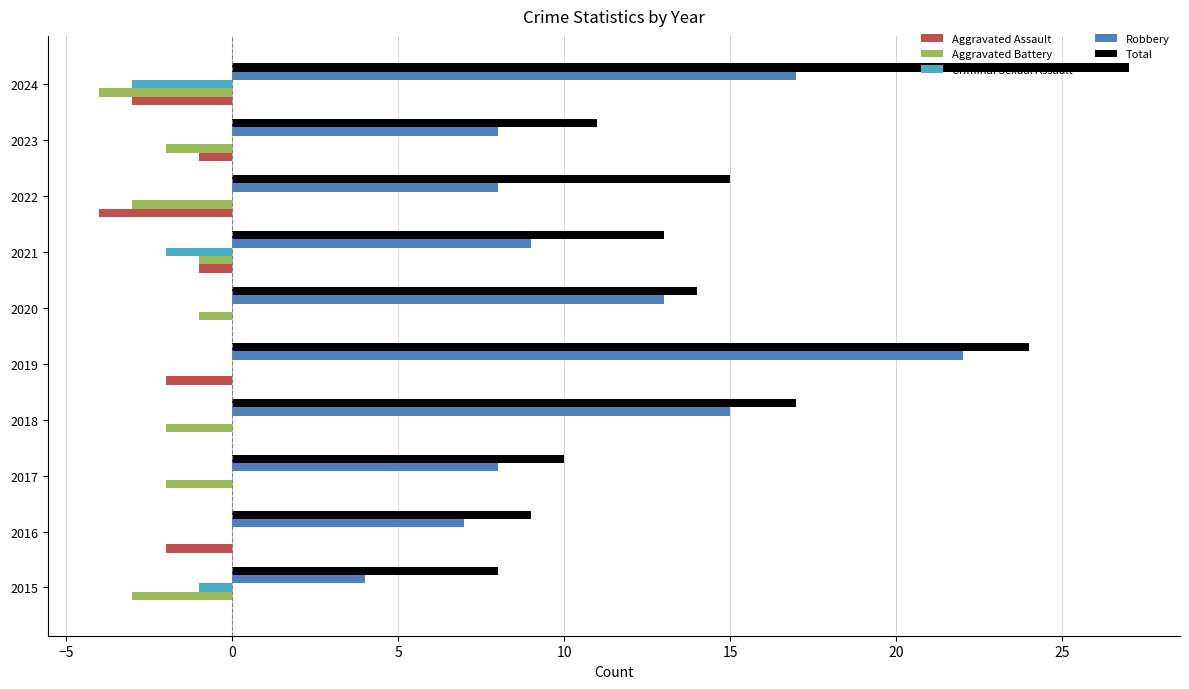

Is it true that Robbery equals 8 at 2017?

True